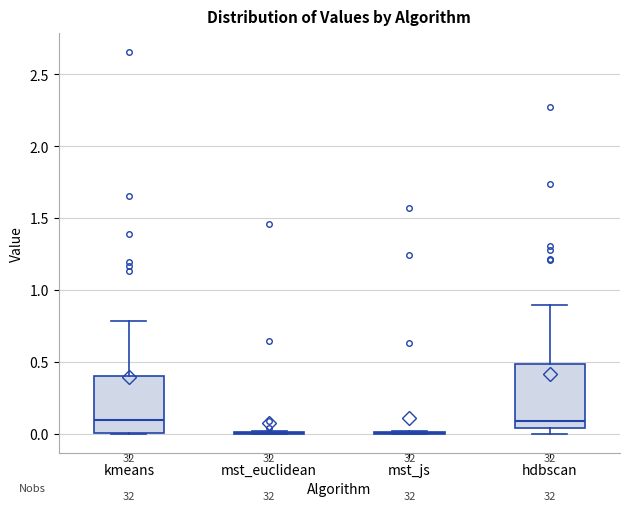

Reading left to right, transcribe this box plot: for each box, give where its median line is, the range the box spans, and where its two whiskers end, as read against the y-axis. The values are not printed on the chart, so give them approximately, as read against the axis.

kmeans: median 0.10, box 0.00 to 0.40, whiskers 0.00 to 0.80
mst_euclidean: box collapsed to a line at 0.00, whiskers 0.00 to 0.00
mst_js: box collapsed to a line at 0.00, whiskers 0.00 to 0.00
hdbscan: median 0.10, box 0.05 to 0.50, whiskers 0.00 to 0.90